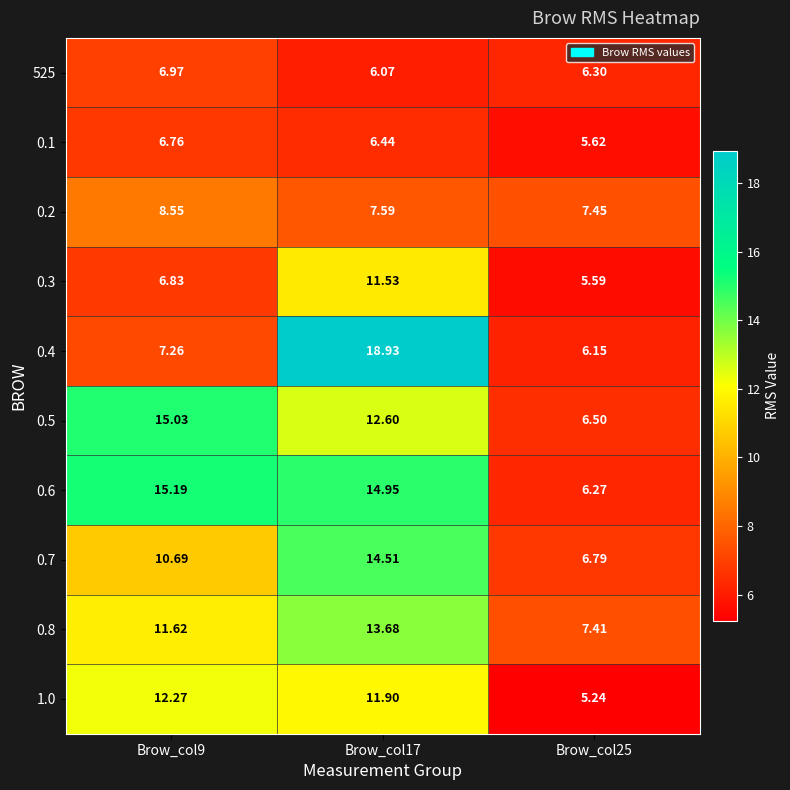

At Brow_col9, list the series in order from largest to smallest.

0.6, 0.5, 1.0, 0.8, 0.7, 0.2, 0.4, 525, 0.3, 0.1